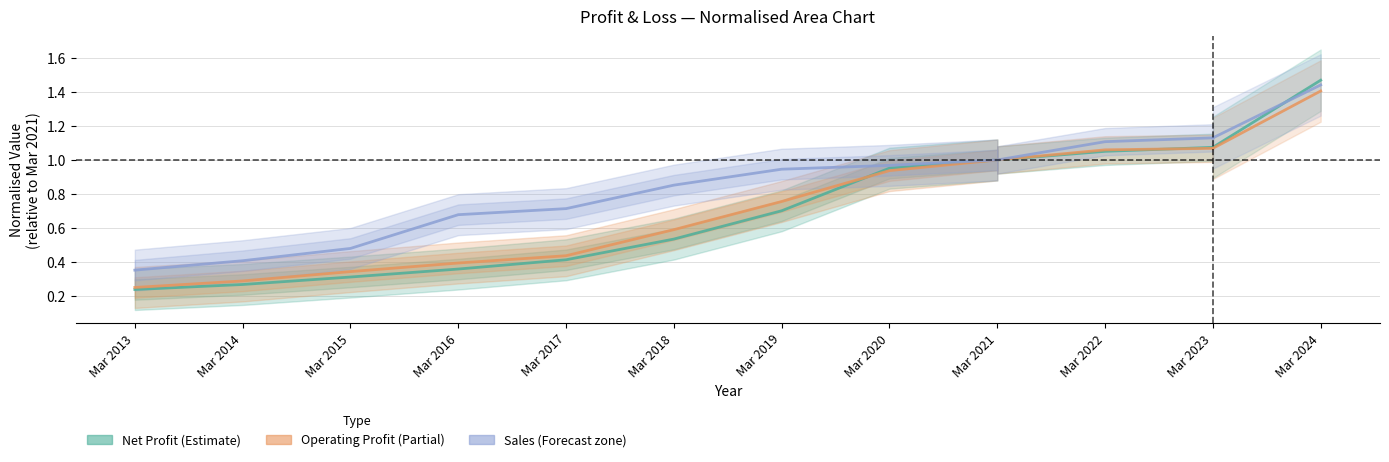

Is the value of Operating Profit at Mar 2013 greater than the value of Net Profit at Mar 2019?

No